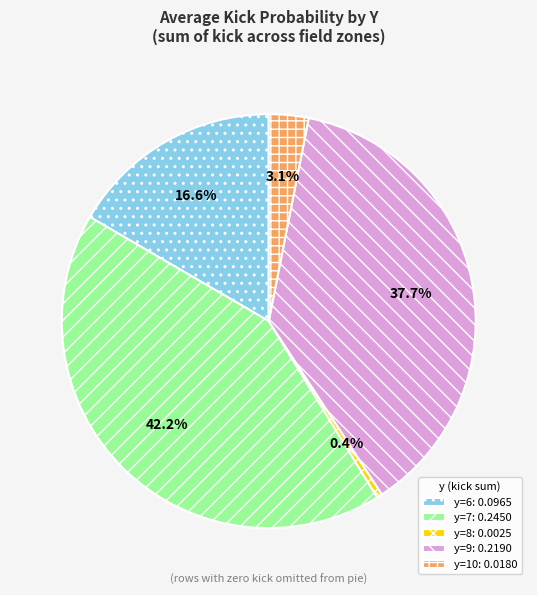

Rank the categories by value from highest to lowest.

y=7: 0.2450, y=9: 0.2190, y=6: 0.0965, y=10: 0.0180, y=8: 0.0025